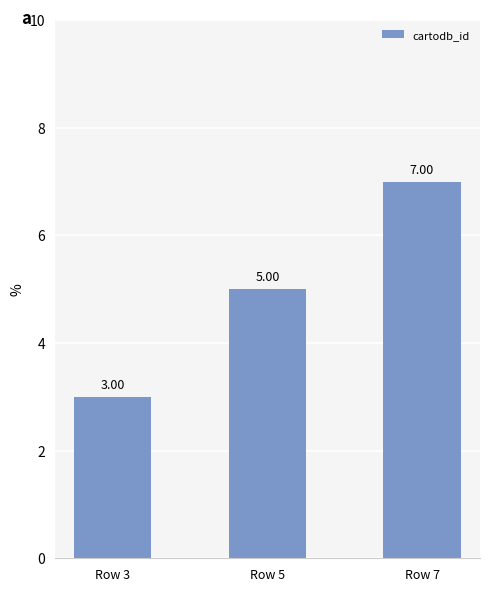

What is the difference between the maximum and minimum values?

4